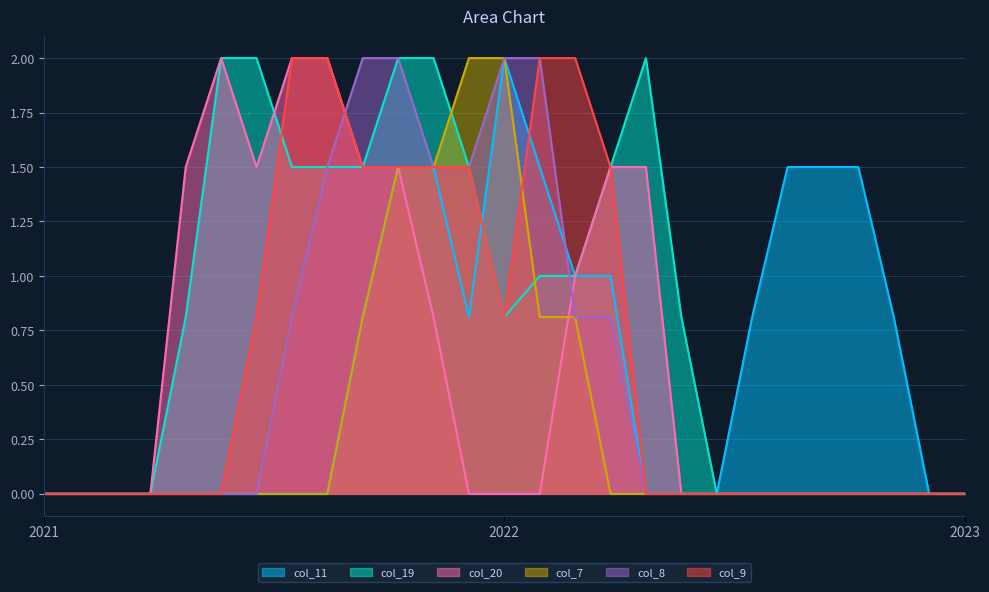

What is the difference between the maximum and second lowest values in the col_11 series?

2.0